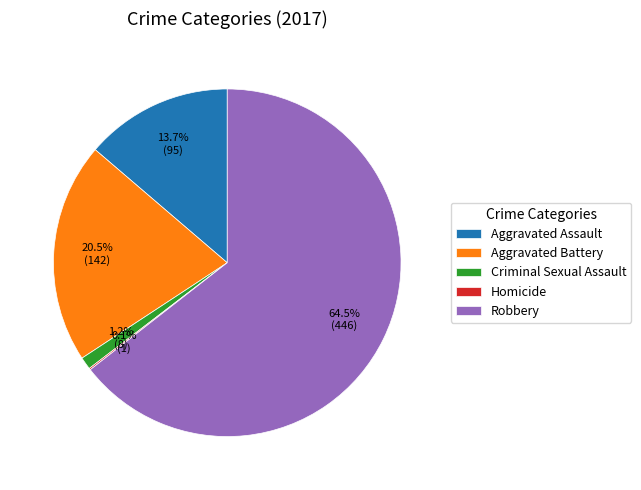

Is it true that Aggravated Assault is 1% of the pie?

False